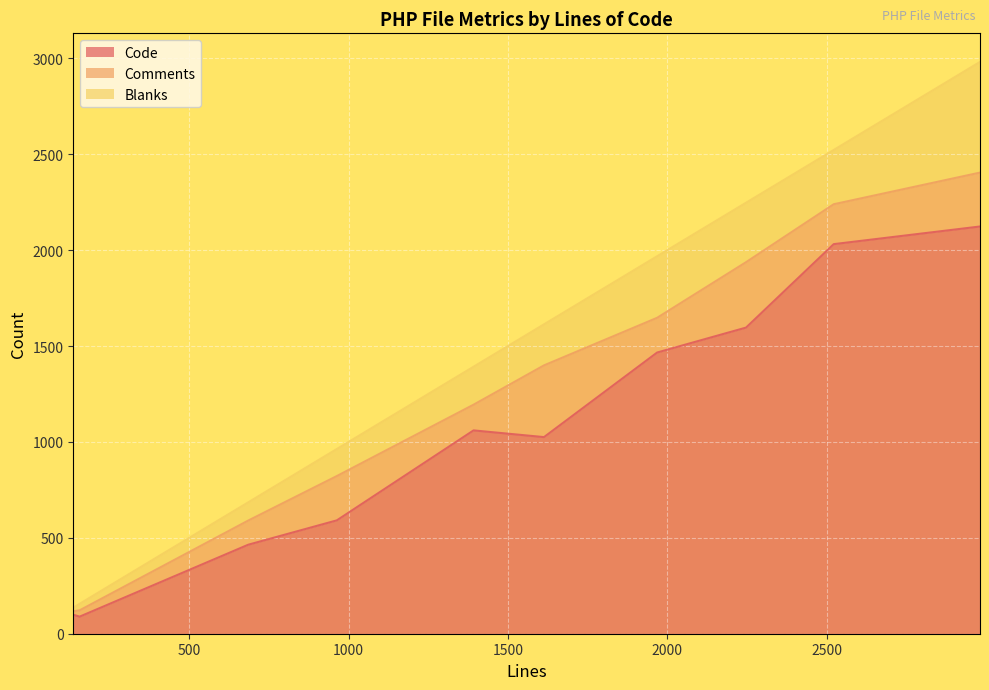

What are all the series names shown in the legend?

Code, Comments, Blanks